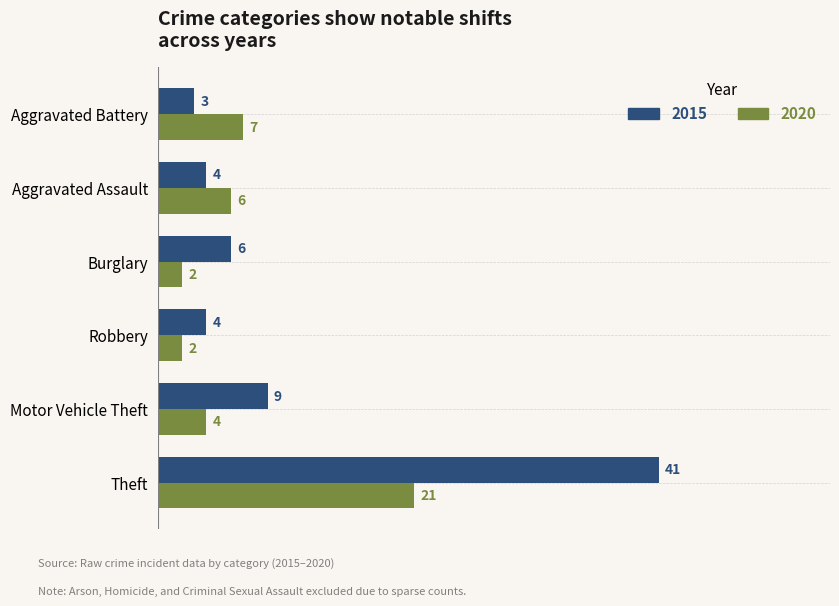

What is the sum of the 2020 values at Theft and Motor Vehicle Theft?

25